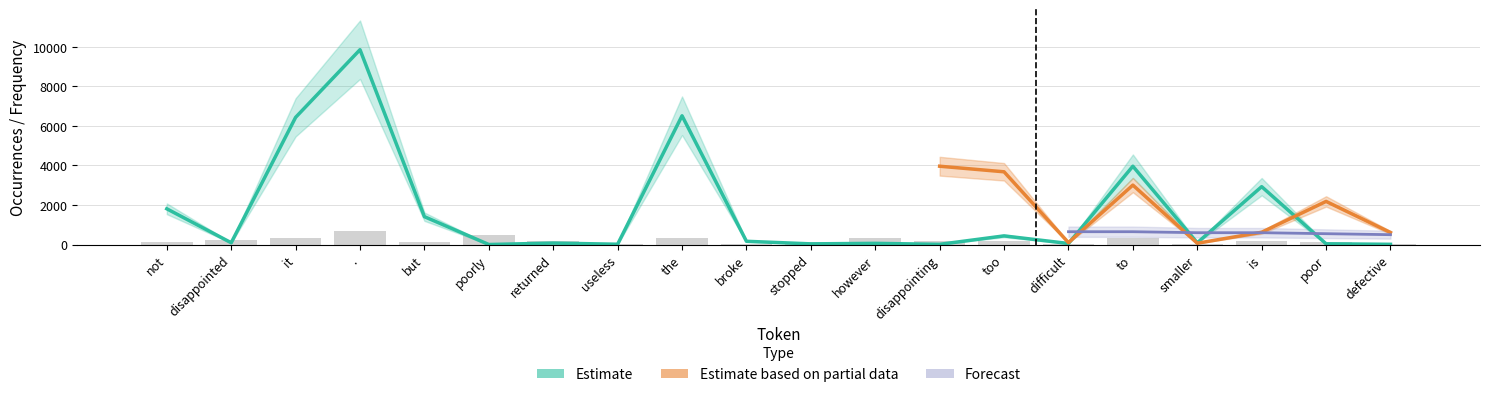

Rank the categories by Estimate value from lowest to highest.

poorly, disappointing, defective, useless, stopped, poor, difficult, however, returned, smaller, disappointed, broke, too, but, not, is, to, it, the, .